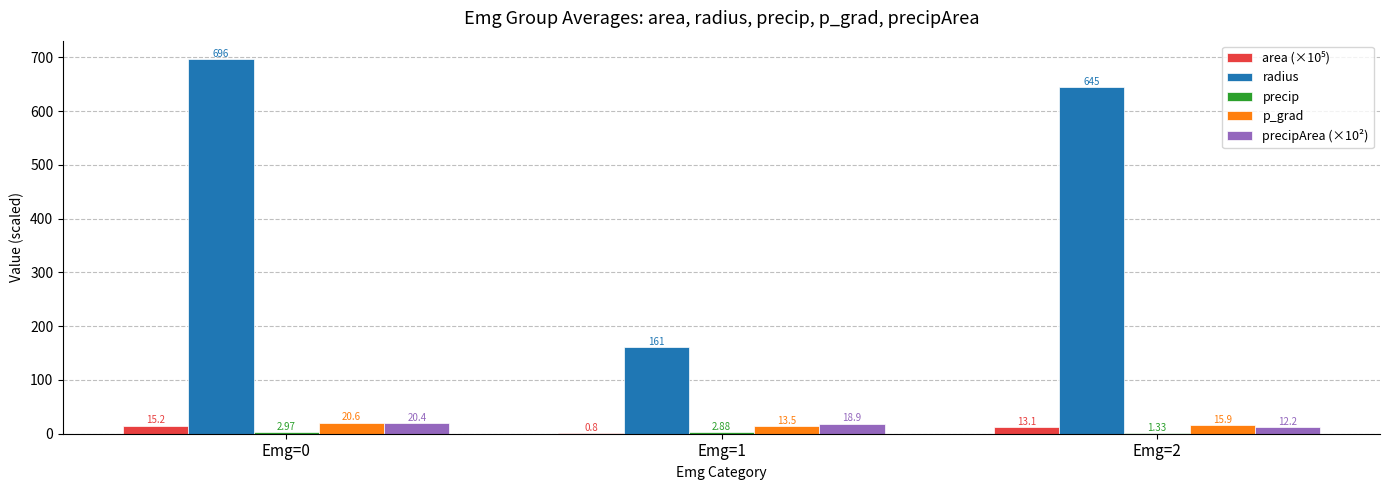

What is the total value across all series at Emg=2?

687.6